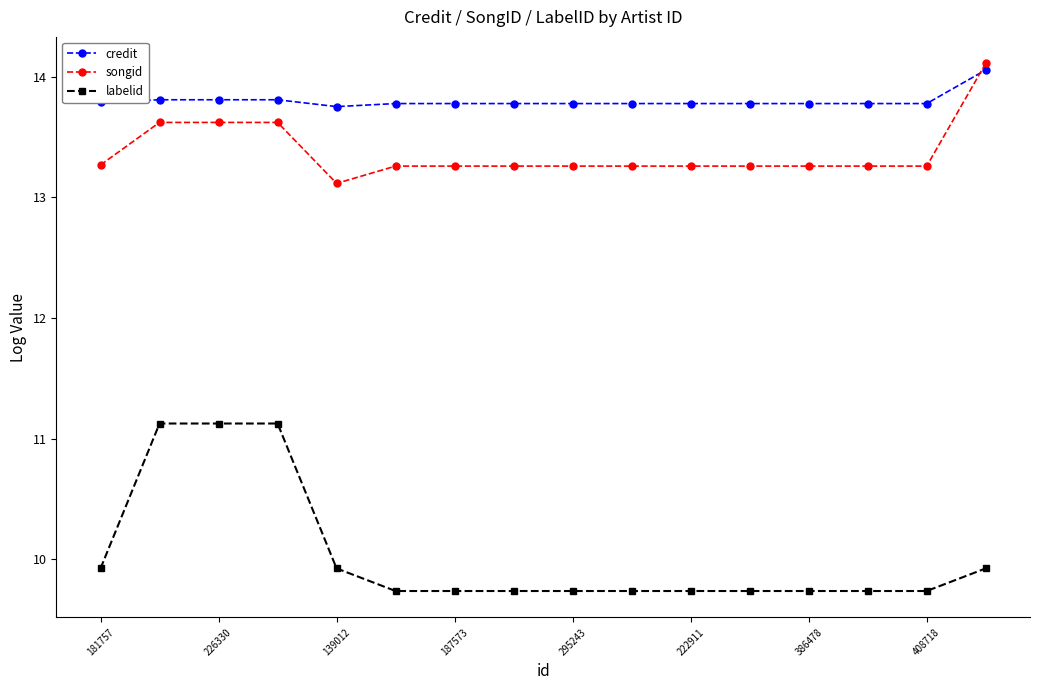

What is the minimum value for songid?

13.1